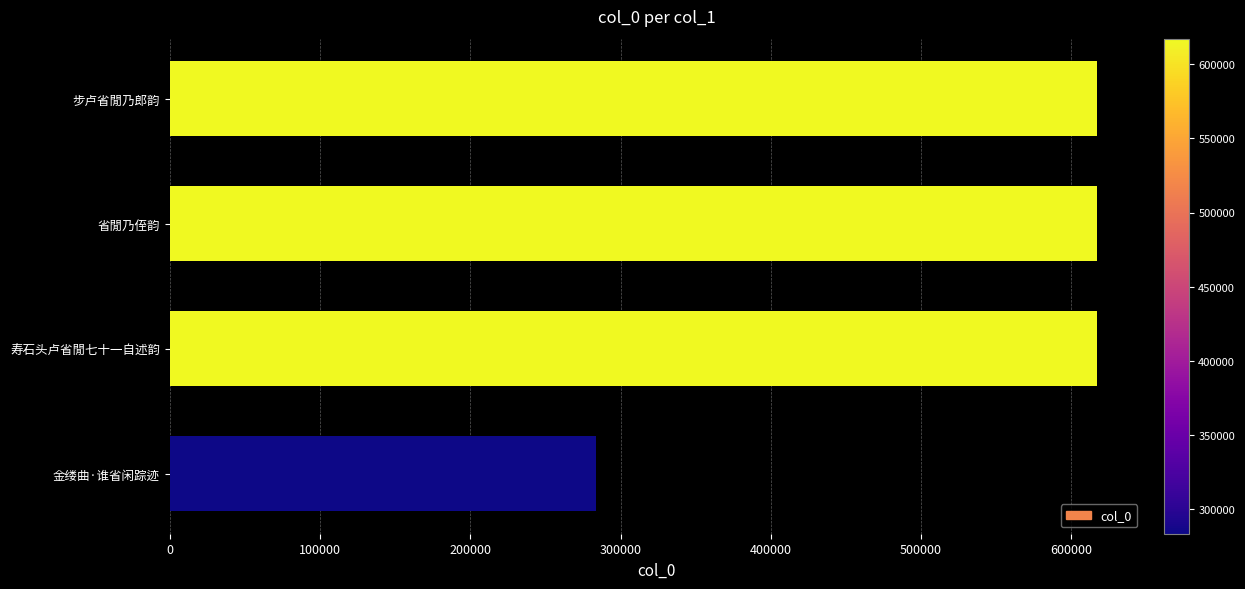

Approximately how many times larger is the value at 金缕曲·谁省闲踪迹 compared to 步卢省閒乃郎韵?

0.5